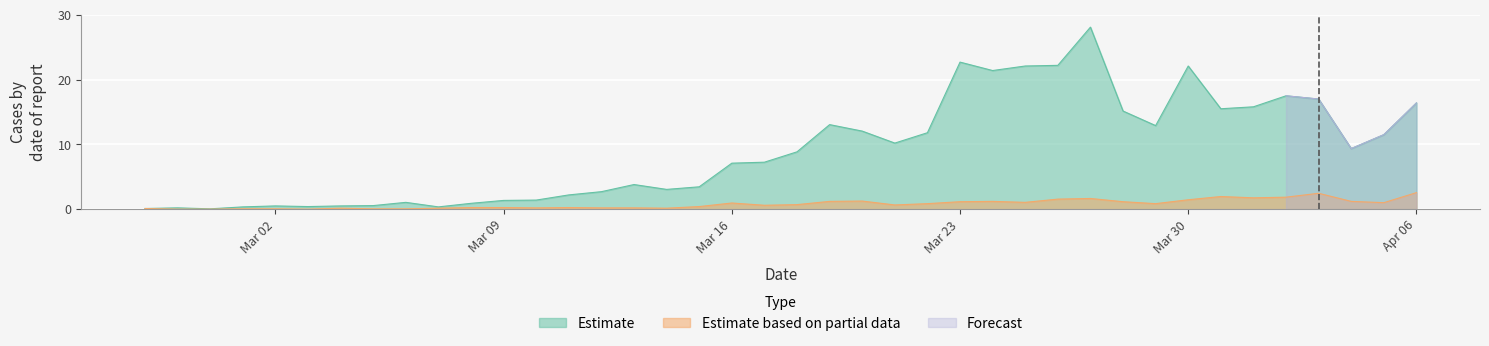

Where is the first local minimum for Estimate?

2020-02-29